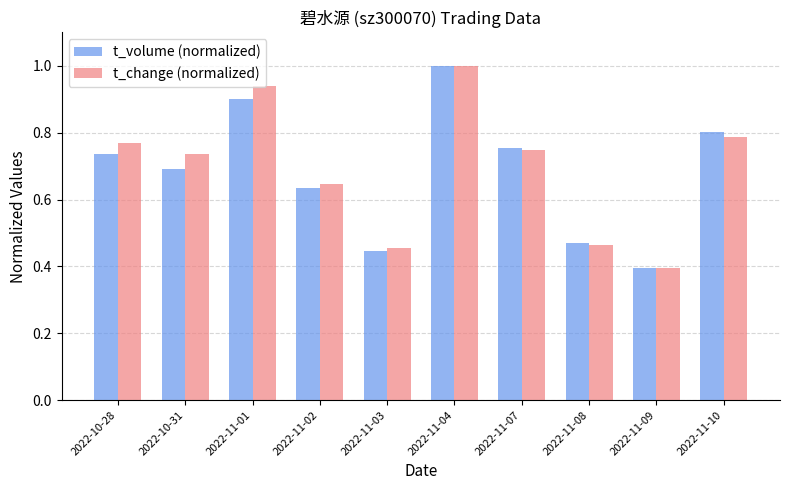

What is the label of the 5th bar from the left?

2022-11-03